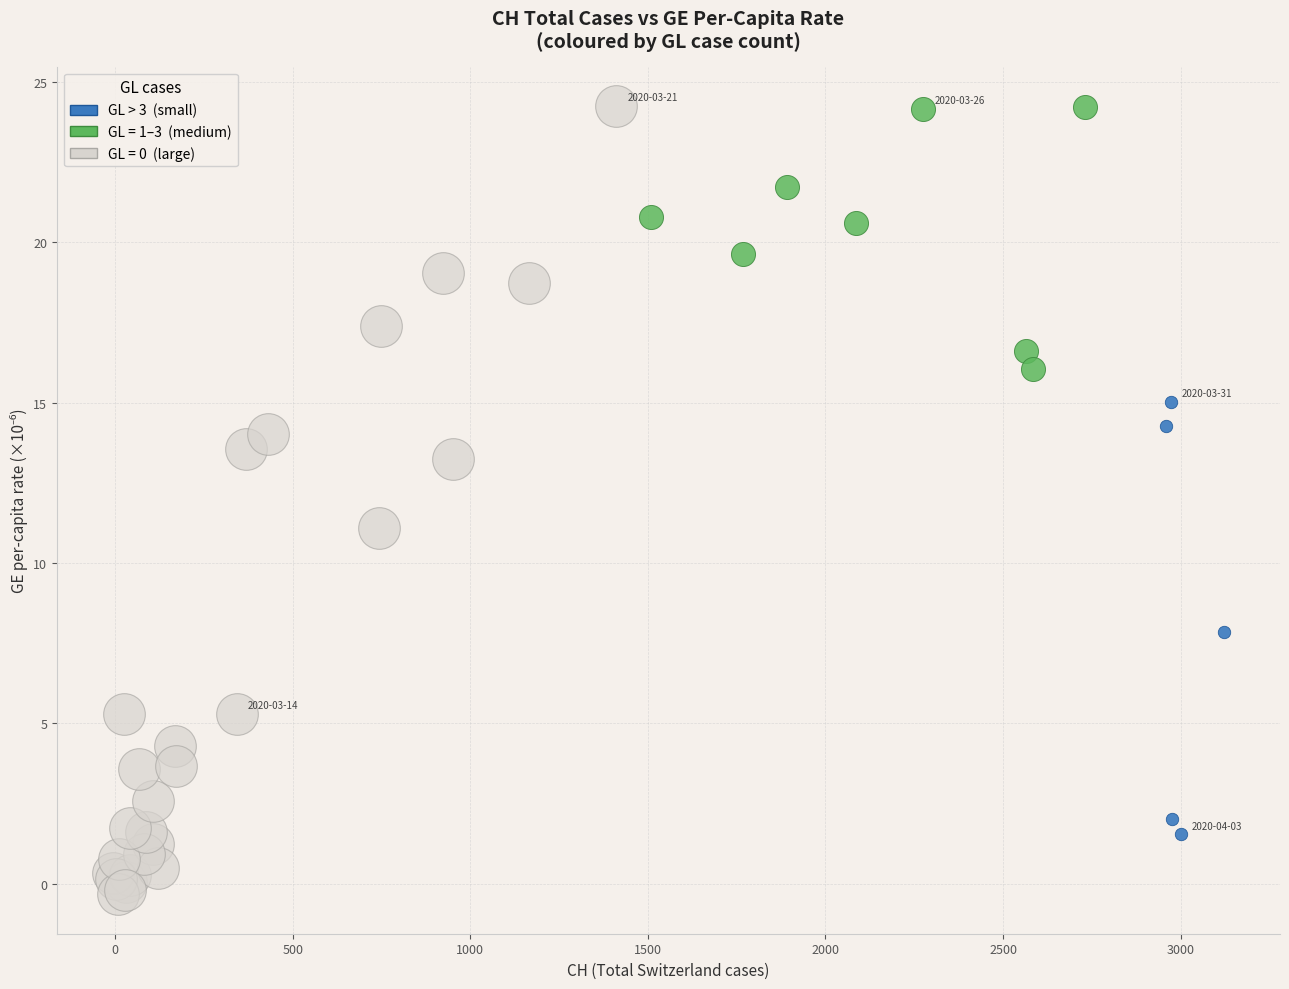

Which series reaches the minimum Y coordinate?

GL = 0 (large)